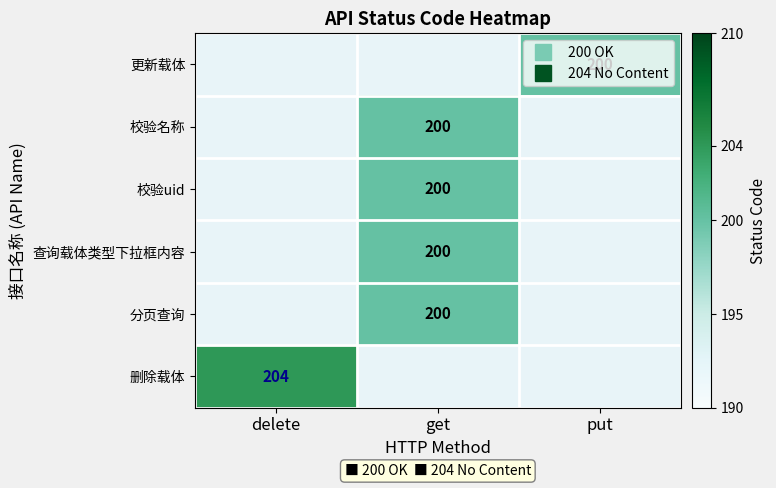

List the series in order of their peak value, lowest first.

更新载体, 校验名称, 校验uid, 查询载体类型下拉框内容, 分页查询, 删除载体